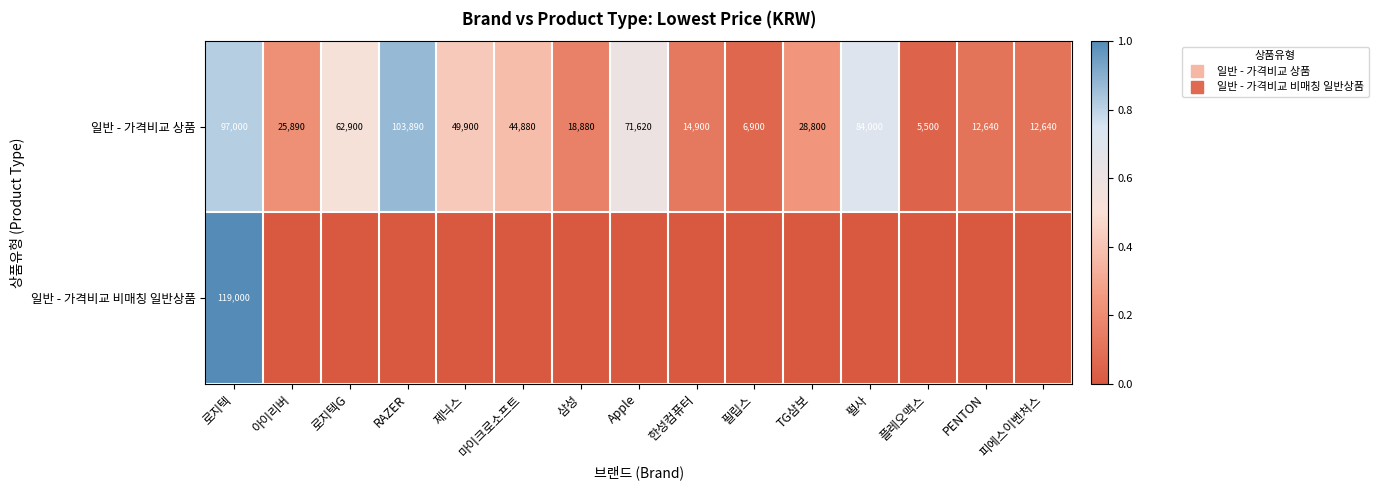

Count the number of data series in this chart.

2